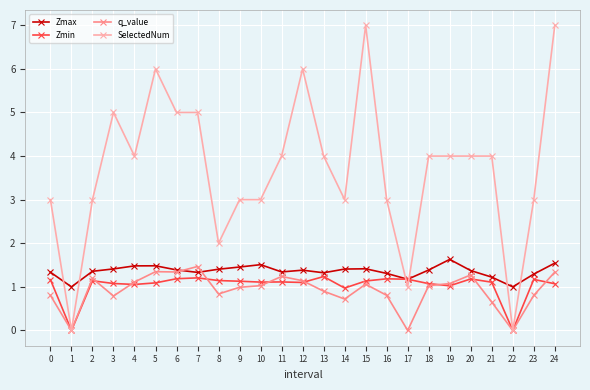

What is the value of the q_value point at the 16th from the left?

1.1